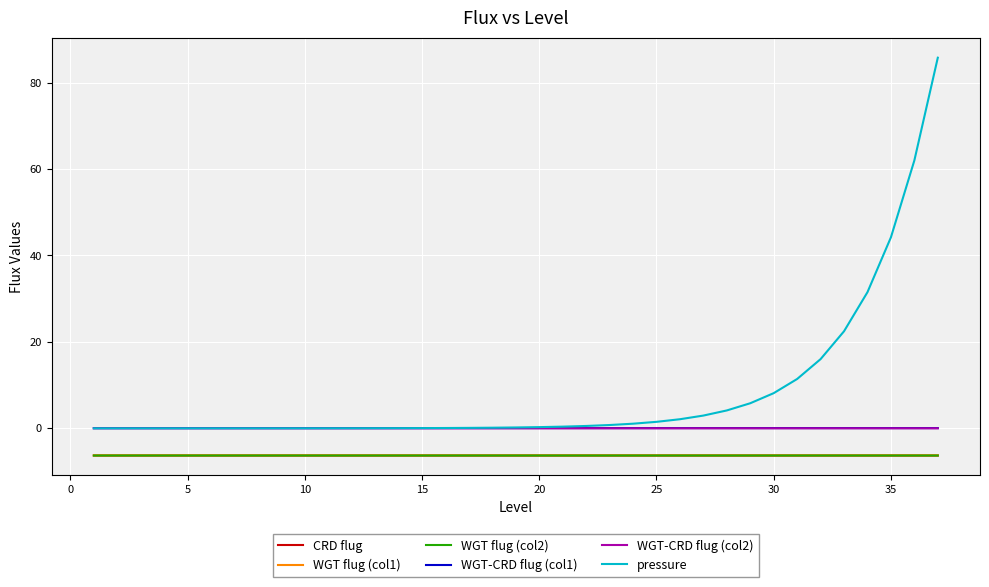

True or false: pressure and WGT flug (col1) cross at least once.

False